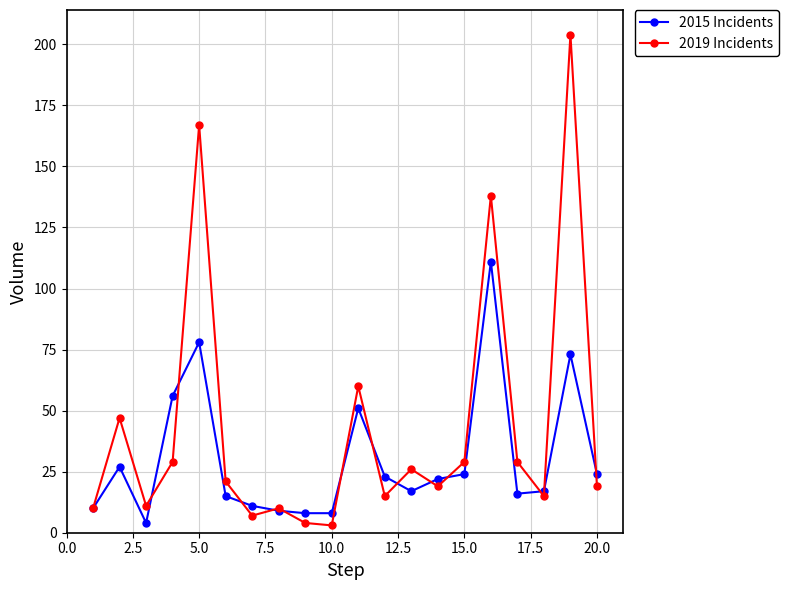

What is the greatest value displayed?

204